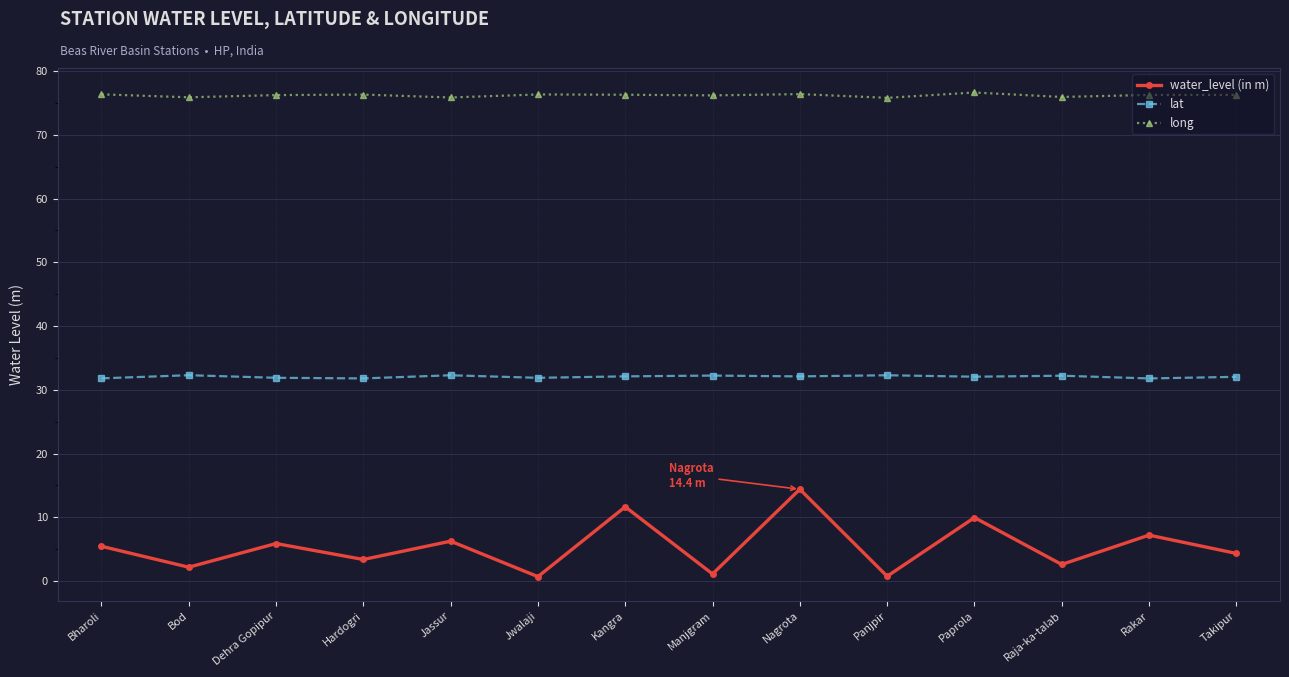

True or false: lat and long cross at least once.

False